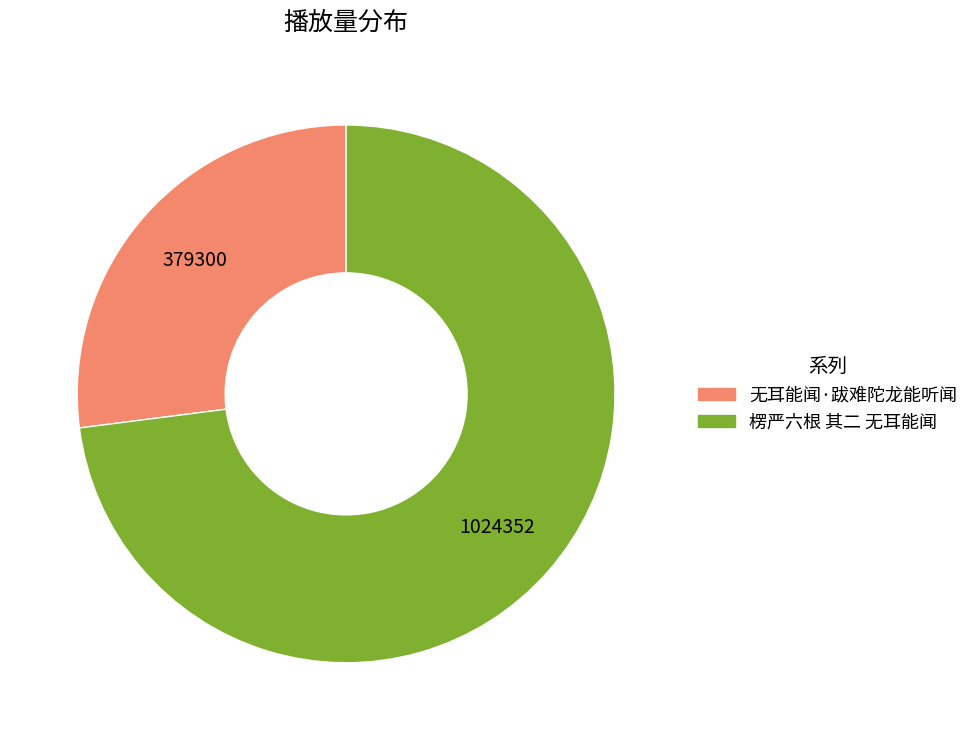

How many segments does this pie chart have?

2